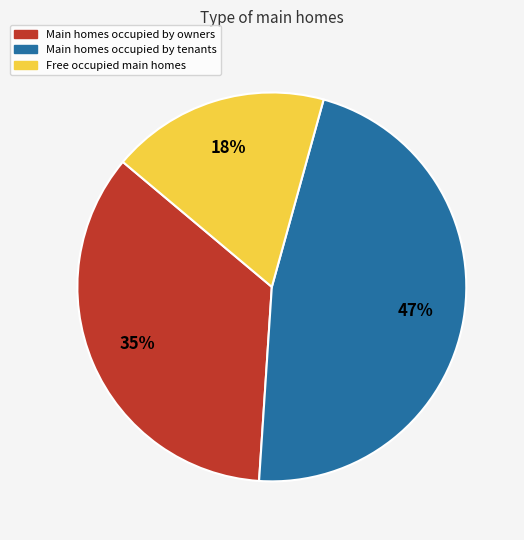

Is there any slice that represents more than half of the pie?

No